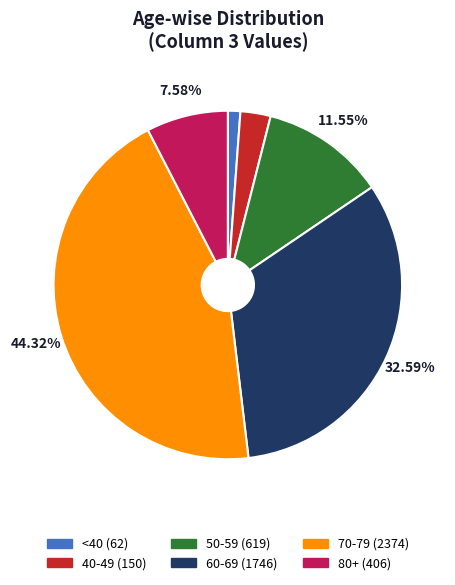

Is 50-59 (619) the majority of the pie?

No